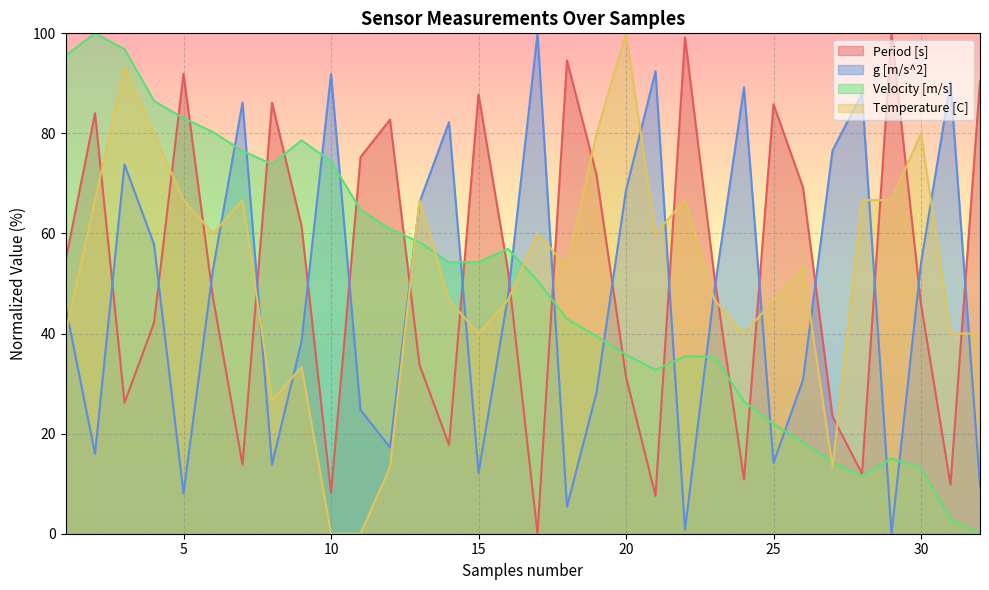

How many values in the Period [s] series are below 52?

16